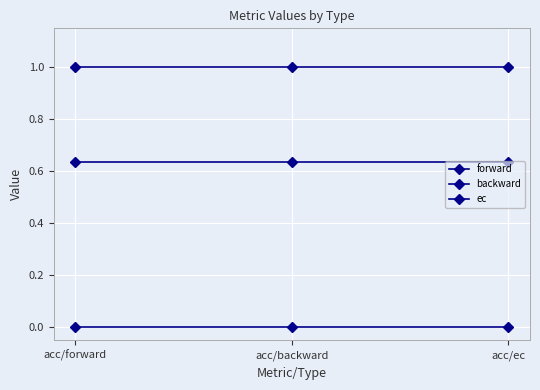

Which series has the widest spread of values?

forward